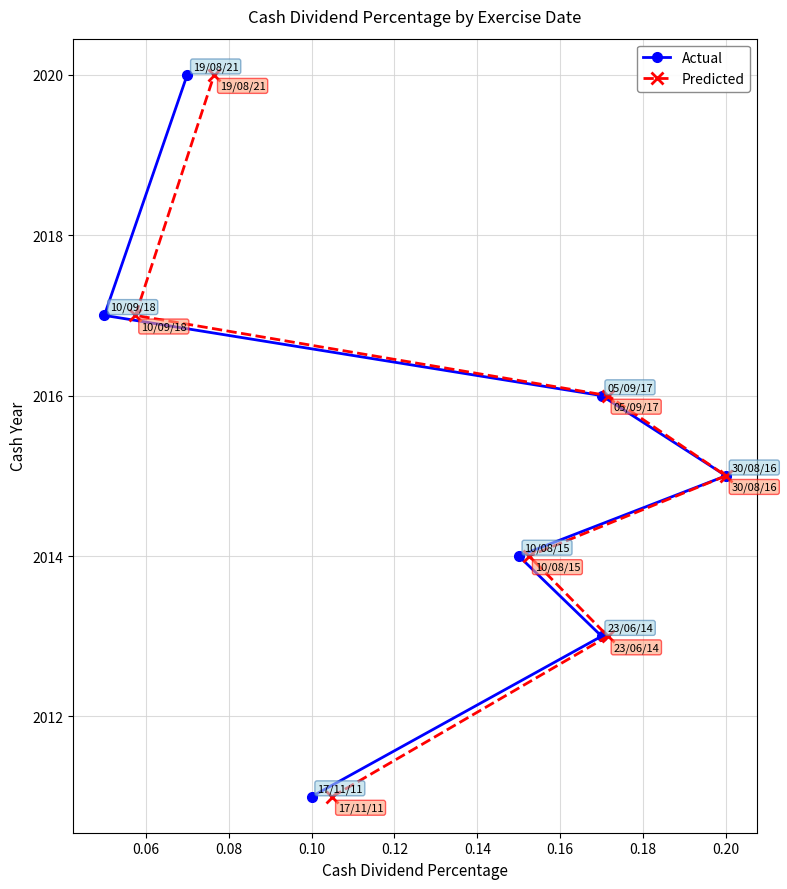

What is the minimum value for Predicted?

2011